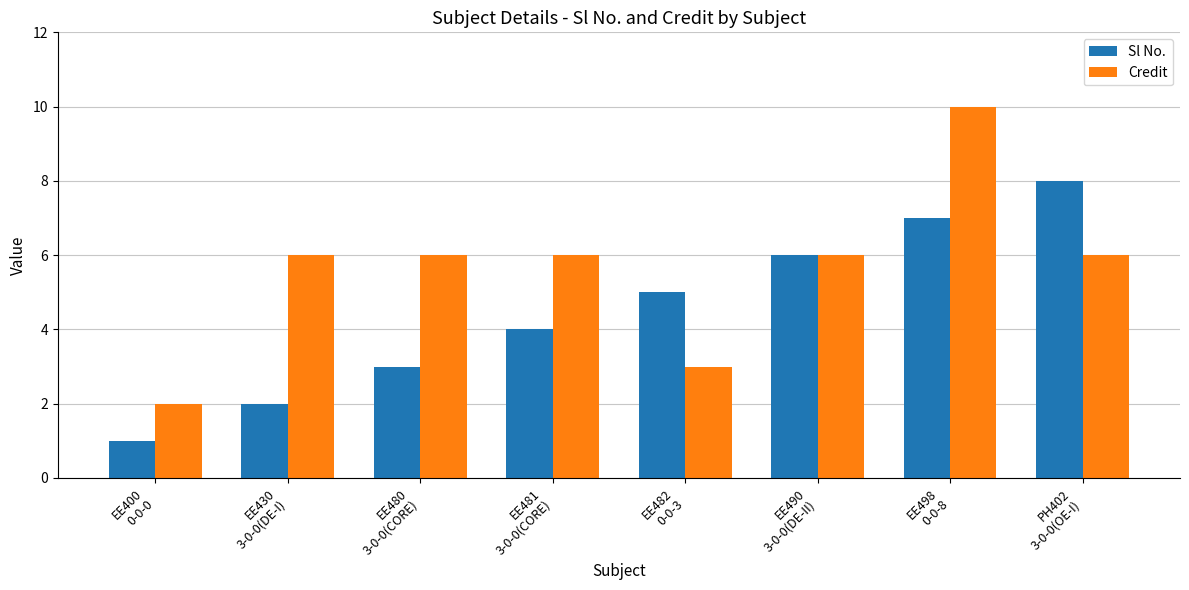

The Credit series shows 3 at EE482
0-0-3. True or false?

True